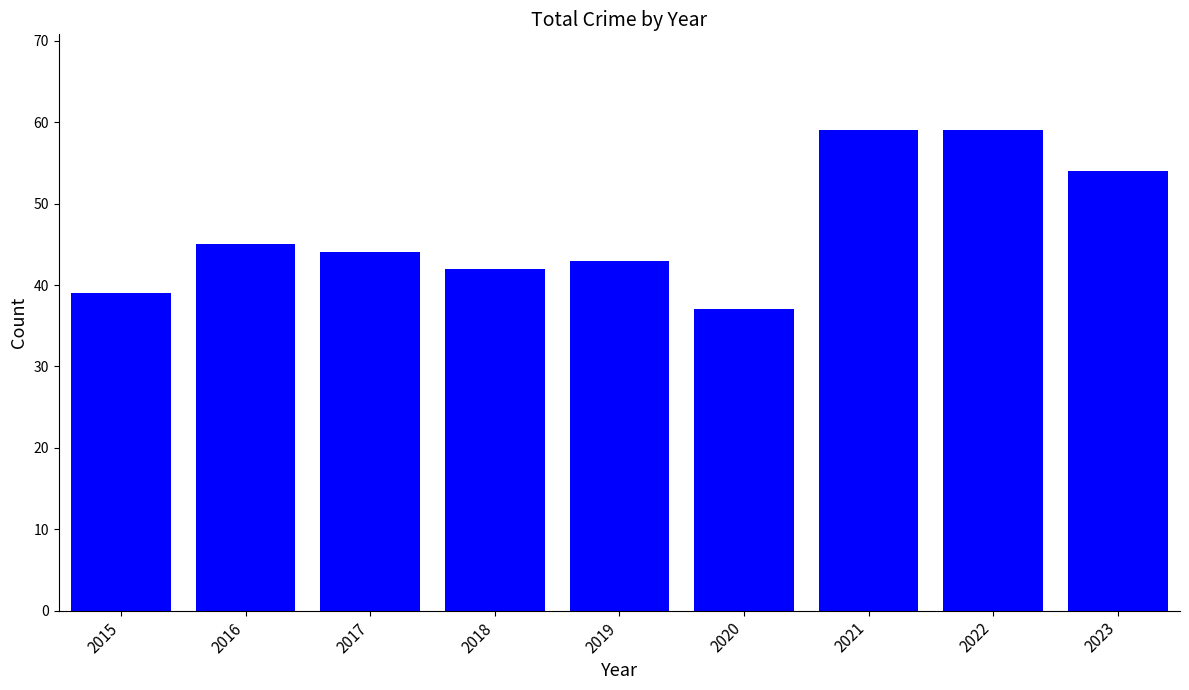

What is the difference between the values at 2018 and 2020?

5